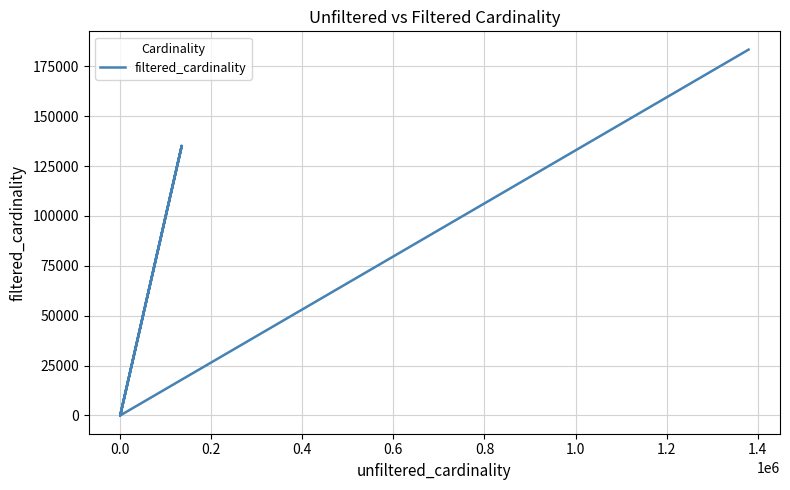

Reading left to right, transcribe all the data shown in this chart.

135086	1	135086	1	1	183392	183392	183392